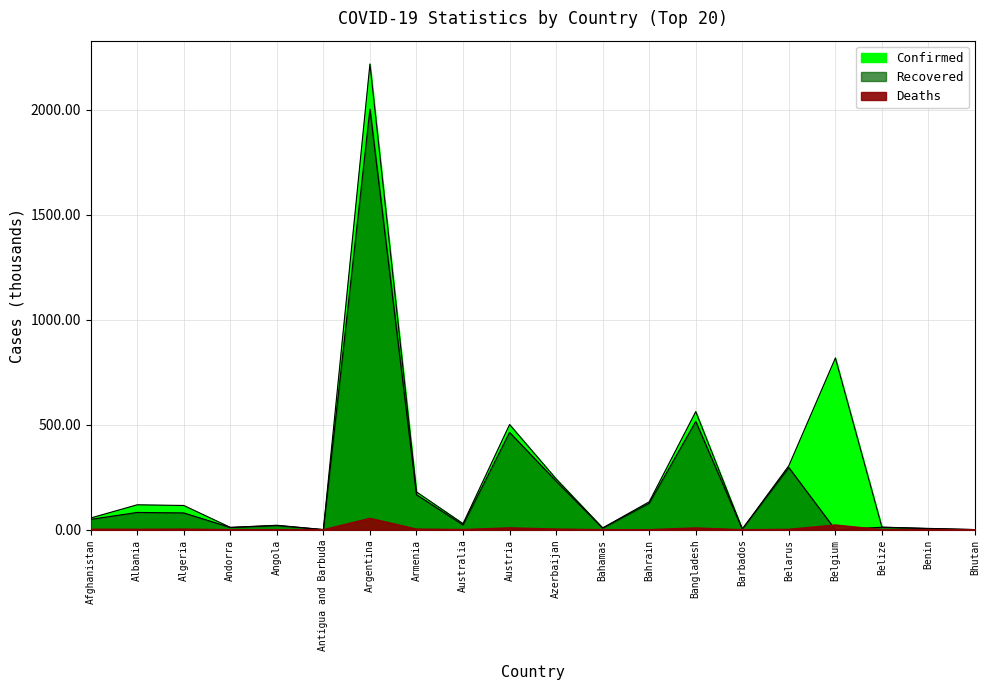

What is the difference between the second highest and minimum values in the Confirmed series?

817.3